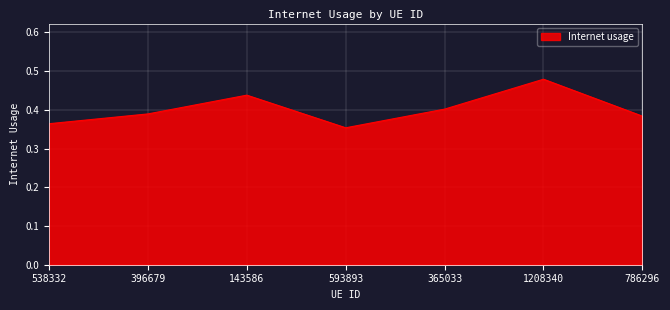

What is the change in value from 143586 to 786296?

-0.1